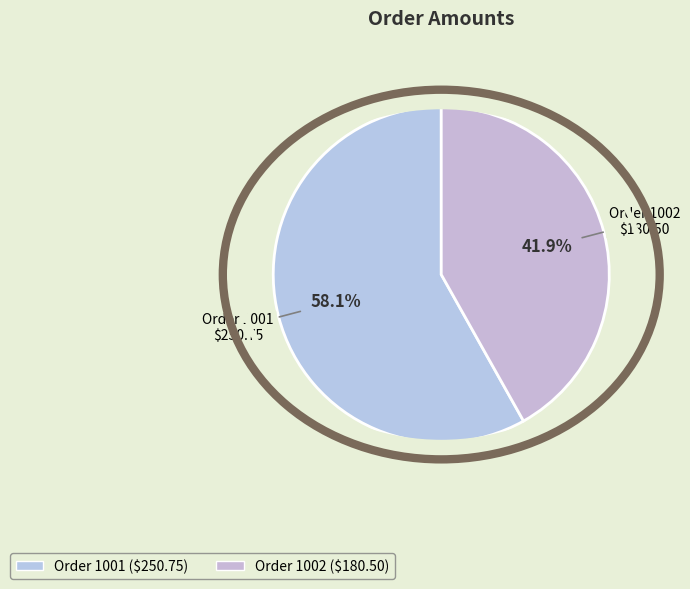

How many segments does this pie chart have?

2